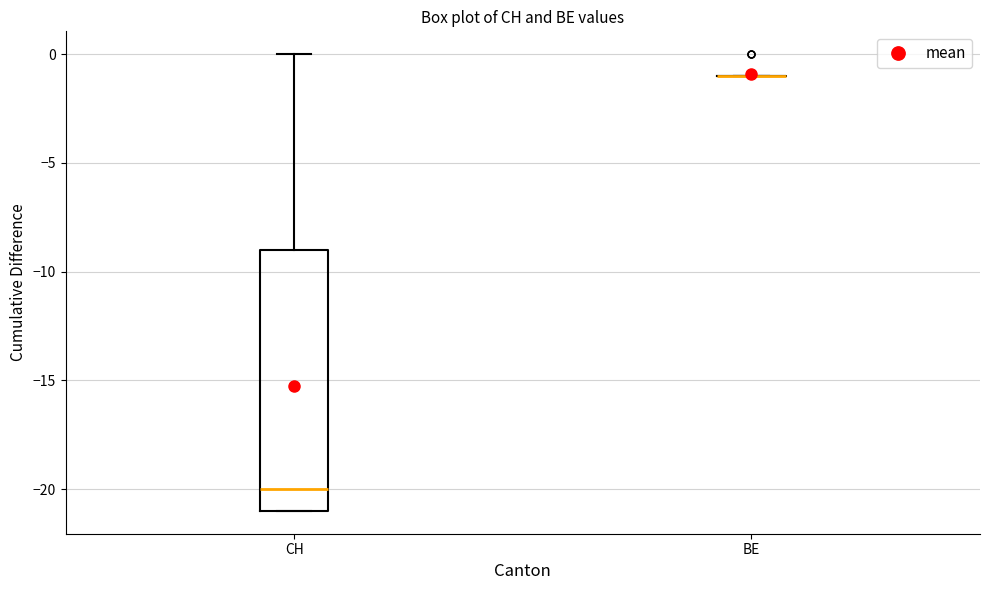

Comparing the boxes themselves (not the whiskers), which one is the tallest?

CH